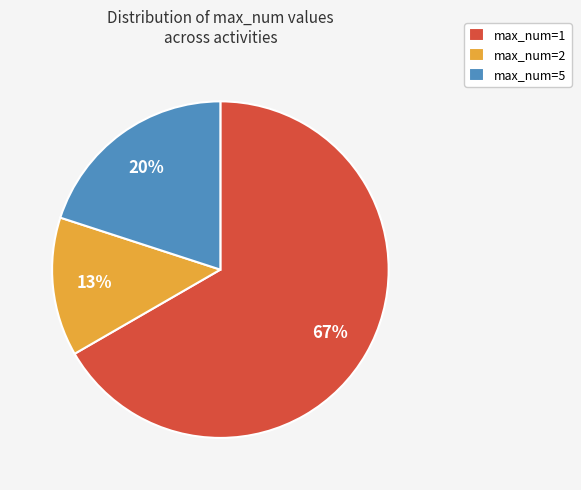

What is the ratio of the value at max_num=5 to the value at max_num=1?

0.3